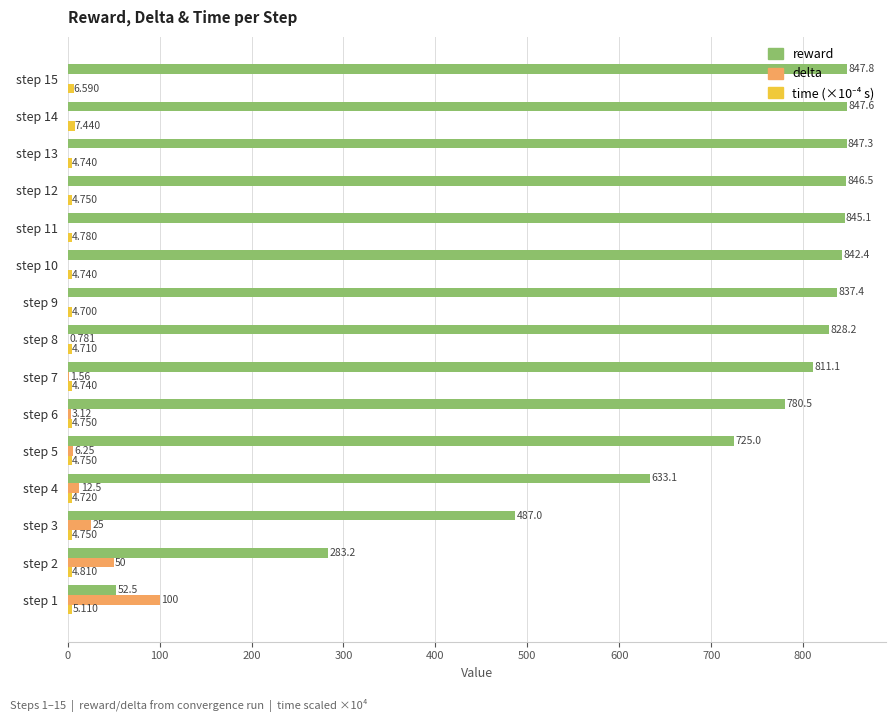

Is the value of reward at step 7 greater than the value of delta at step 4?

Yes